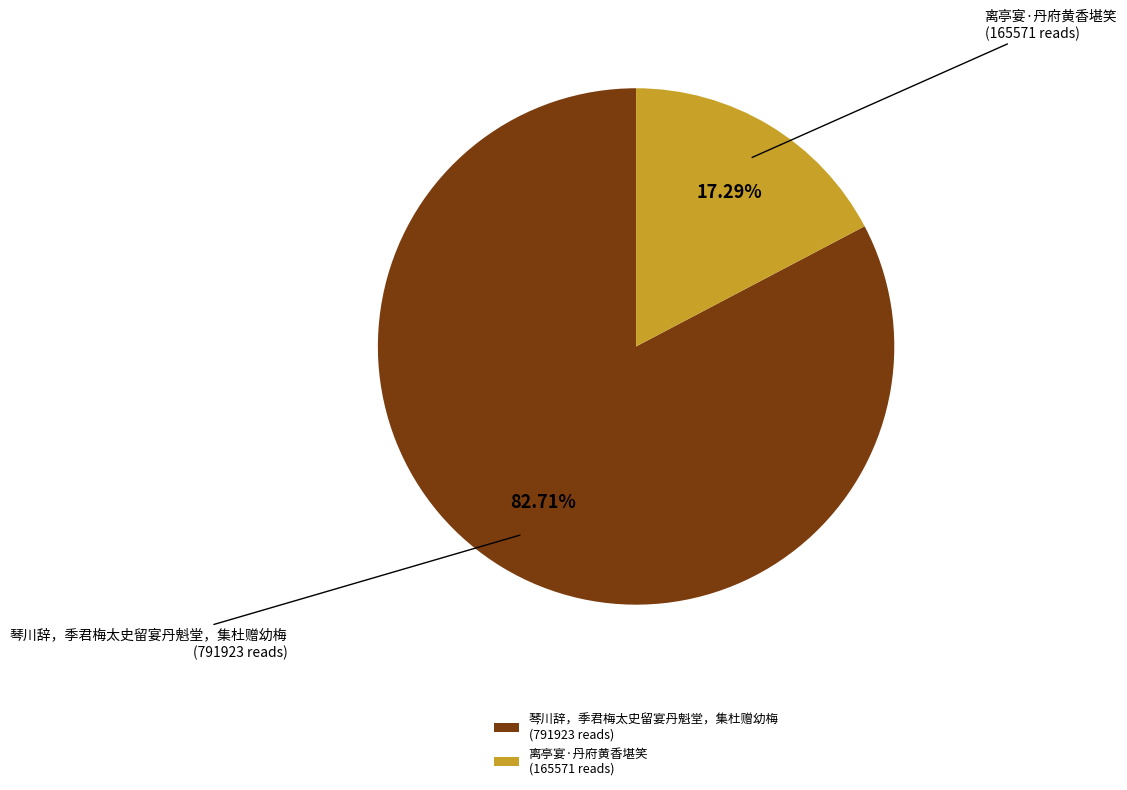

What percentage is the 离亭宴·丹府黄香堪笑 slice, to the nearest percent?

17%